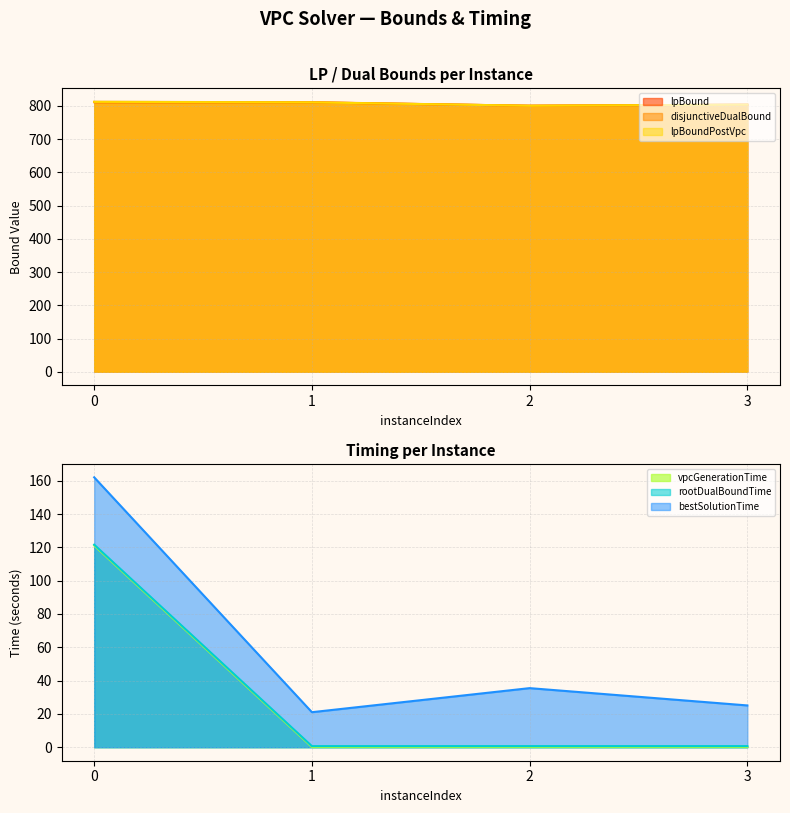

Count the number of data series in this chart.

6